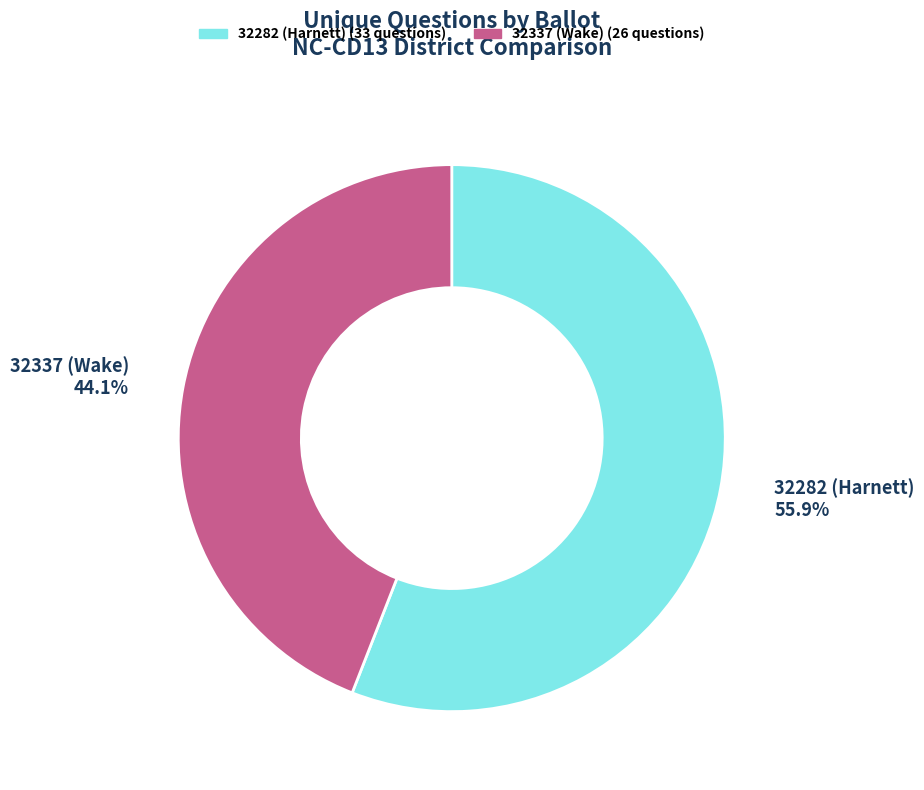

Count the number of slices in the pie.

2